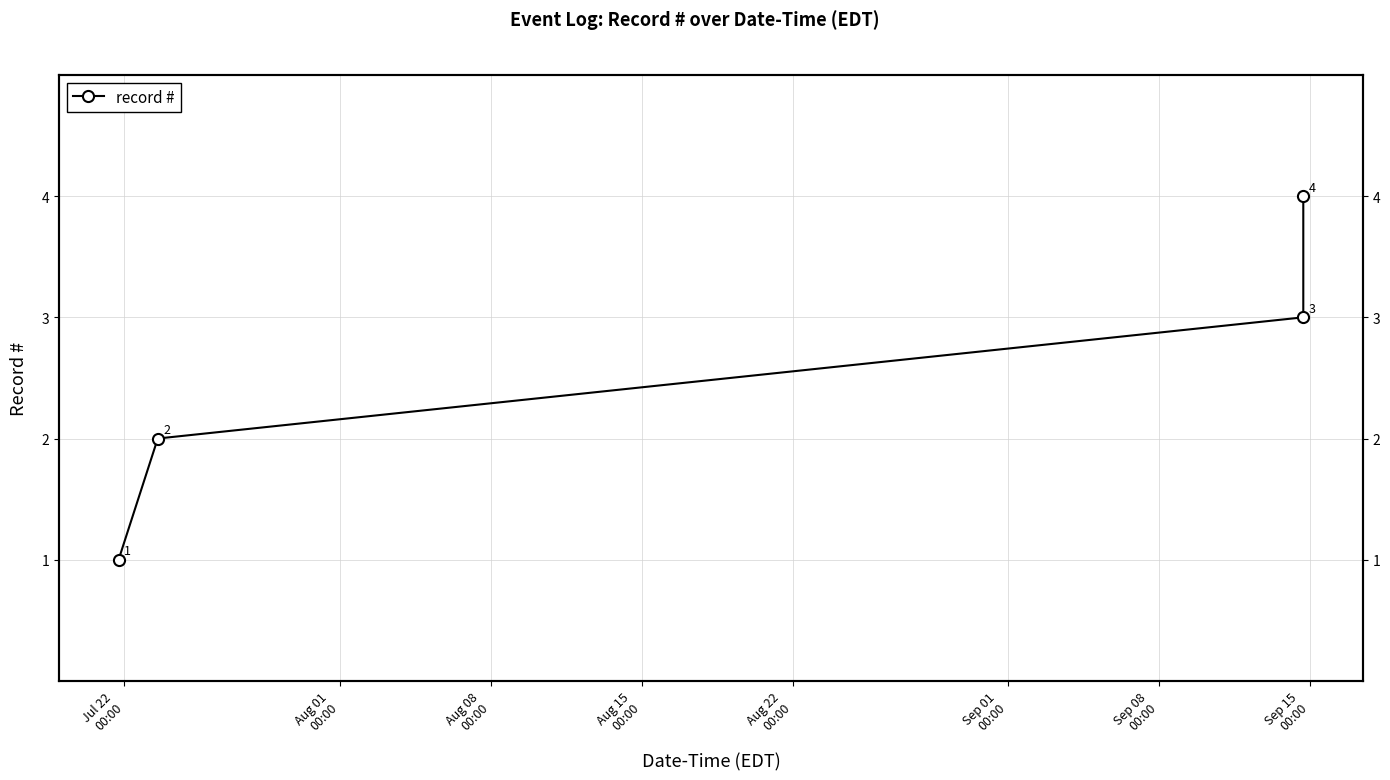

How many values are below 3?

2